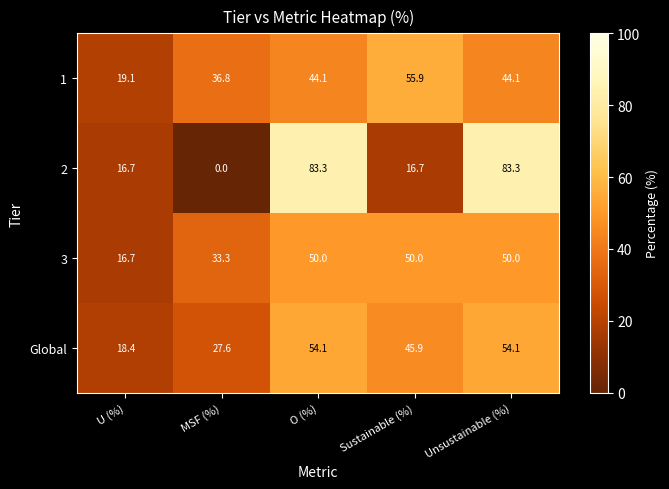

What is the difference between the highest and lowest values at Sustainable (%)?

39.2